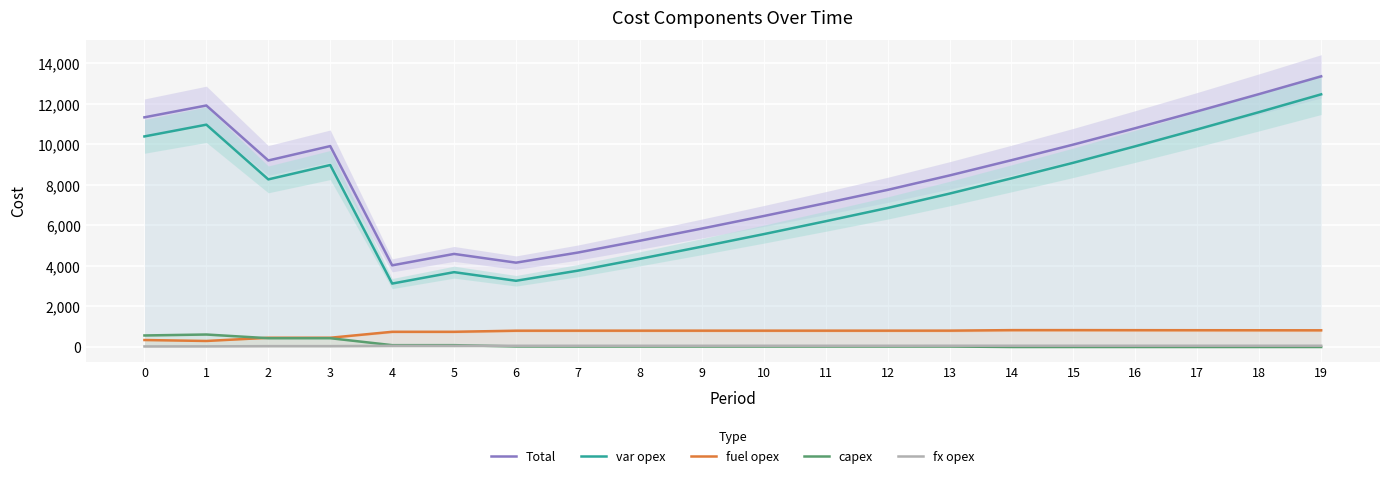

True or false: capex and fuel opex intersect in this chart.

True